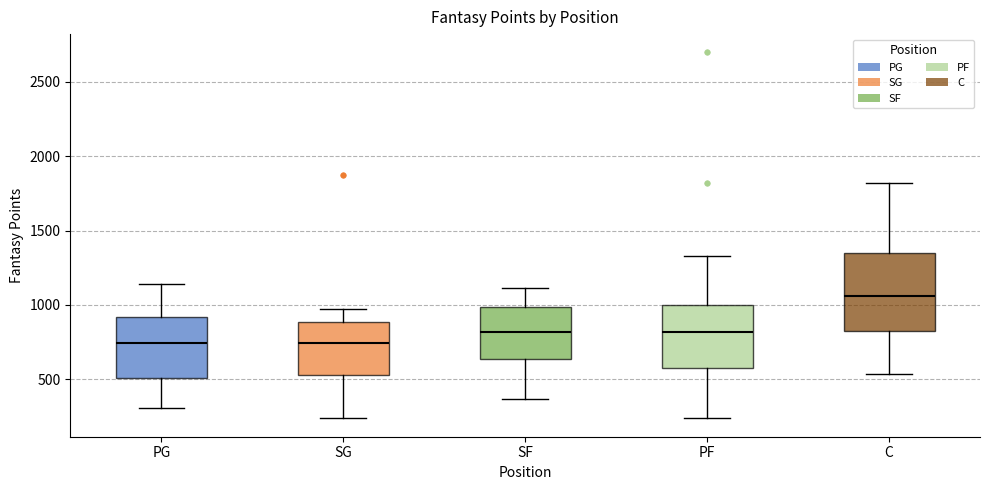

Where does the upper whisker of the box for C end on the y-axis? The values are not printed on the chart, so give them approximately, as read against the axis.

1800